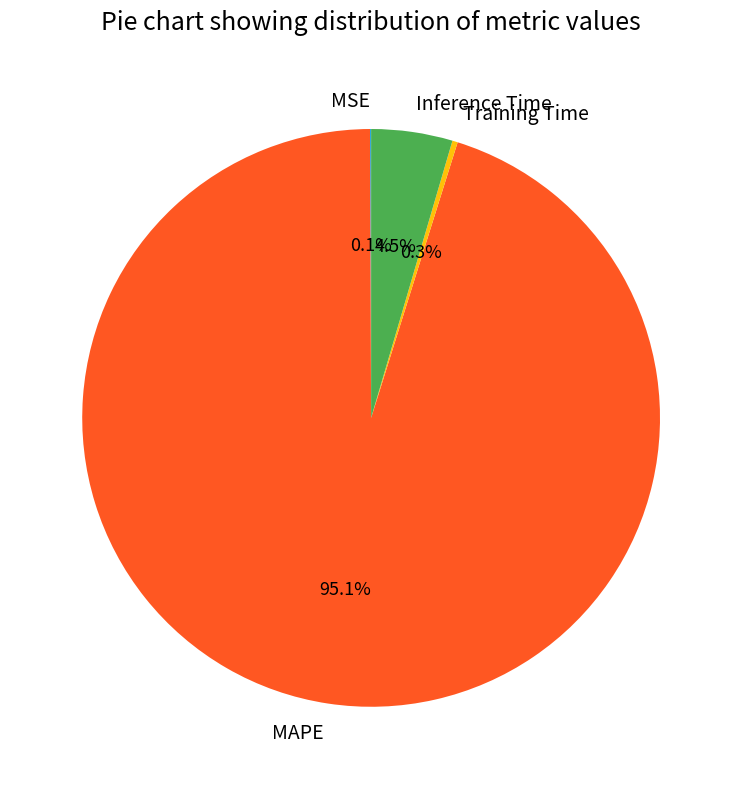

What percentage do Inference Time and MAPE together represent?

99.6%